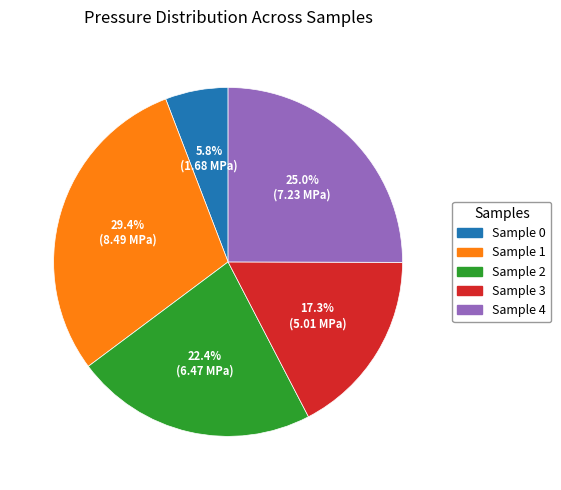

Is there any slice that represents more than half of the pie?

No